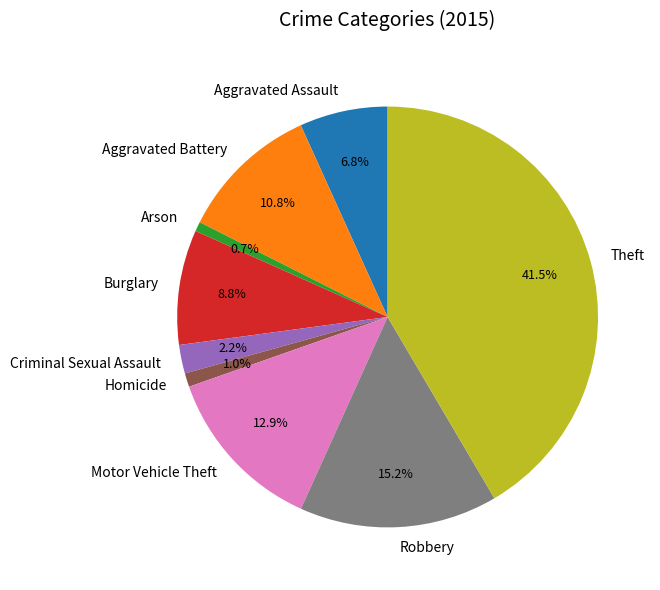

The Motor Vehicle Theft slice represents 7% of the pie. True or false?

False